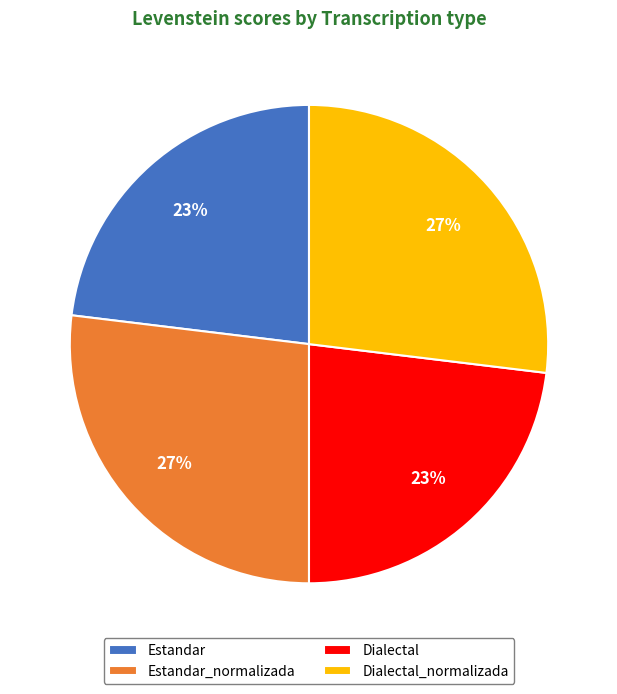

Between Estandar and Estandar_normalizada, which is larger?

Estandar_normalizada